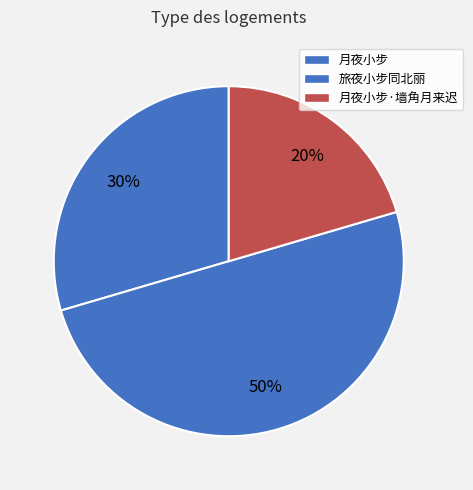

Count the number of slices in the pie.

3